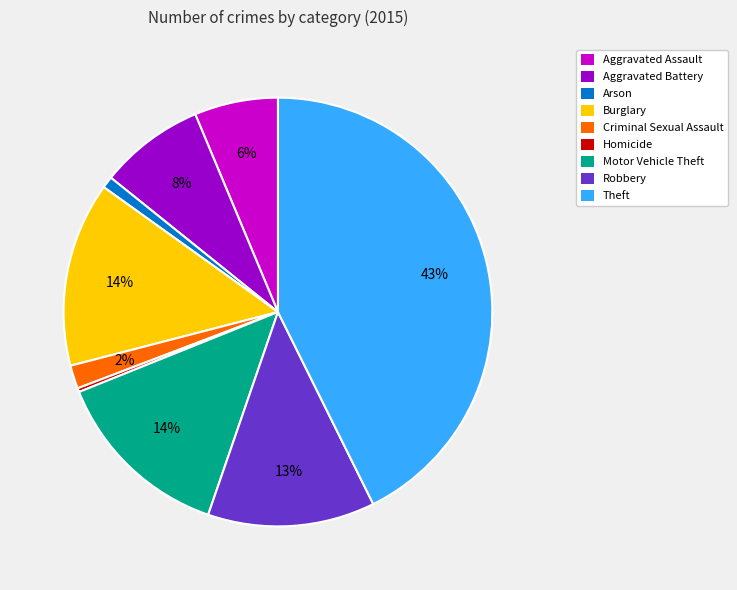

Does any single category account for the majority?

No